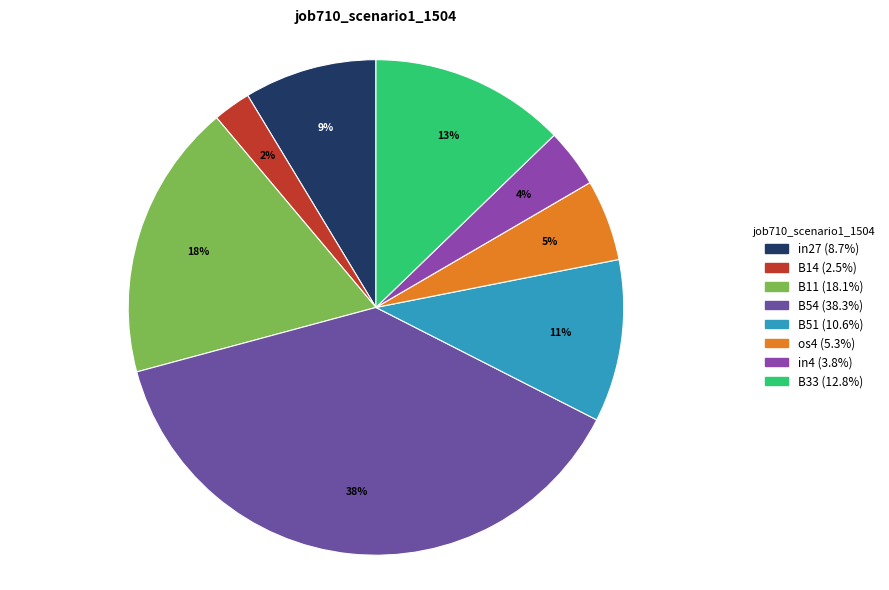

To the nearest percent, what is the difference between the largest and smallest slice percentages?

36%